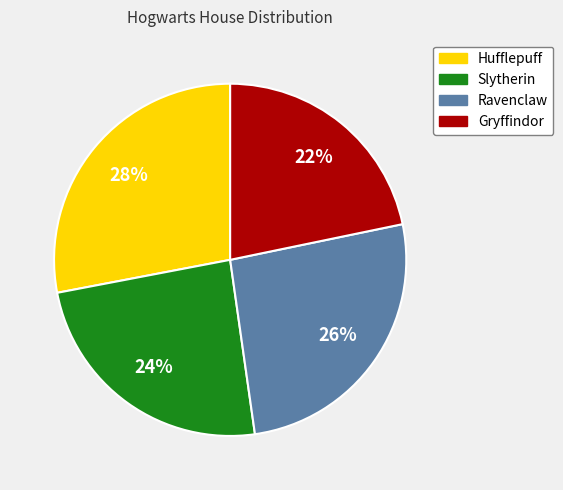

True or false: Hufflepuff accounts for 22% of the total.

False